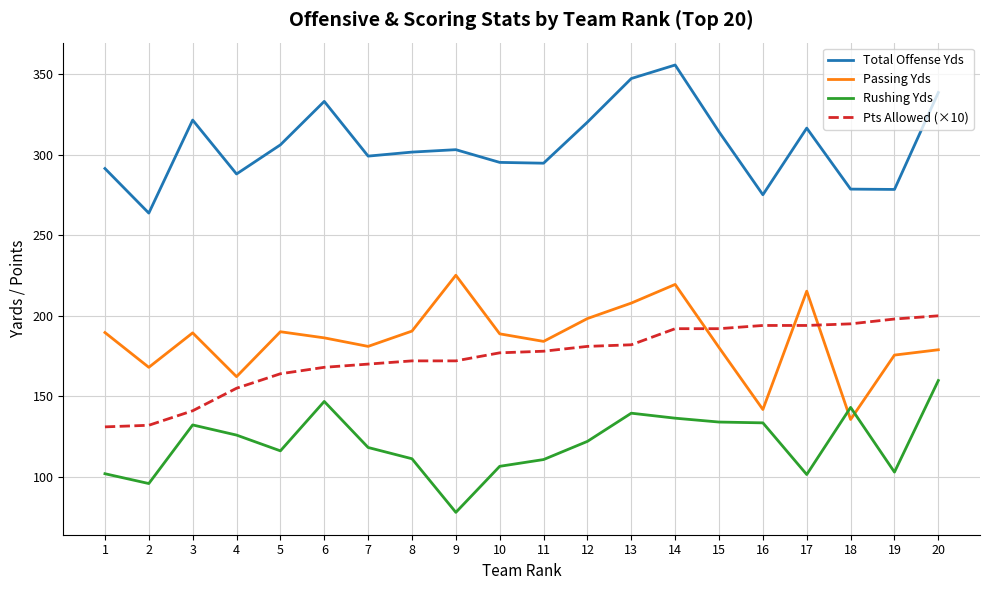

Which series changed the most between 10 and 16?

Passing Yds